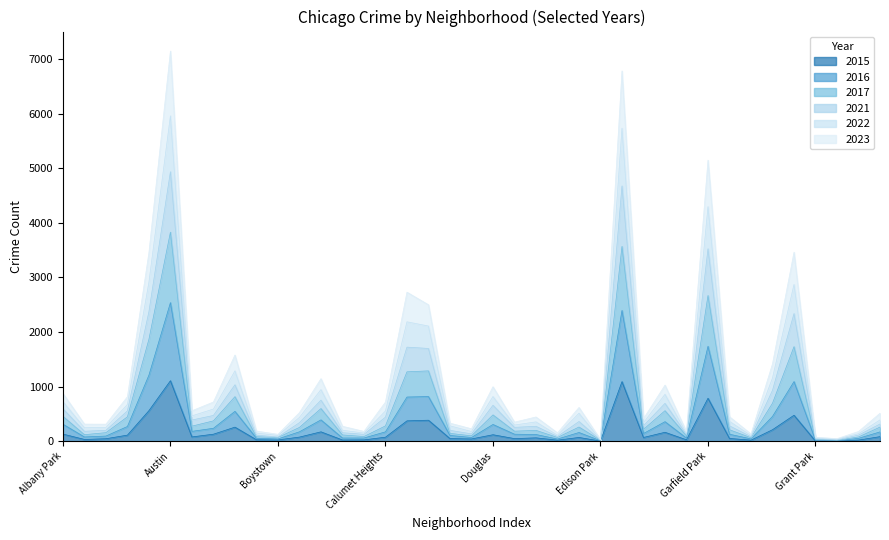

What is the minimum value shown in the chart?

4